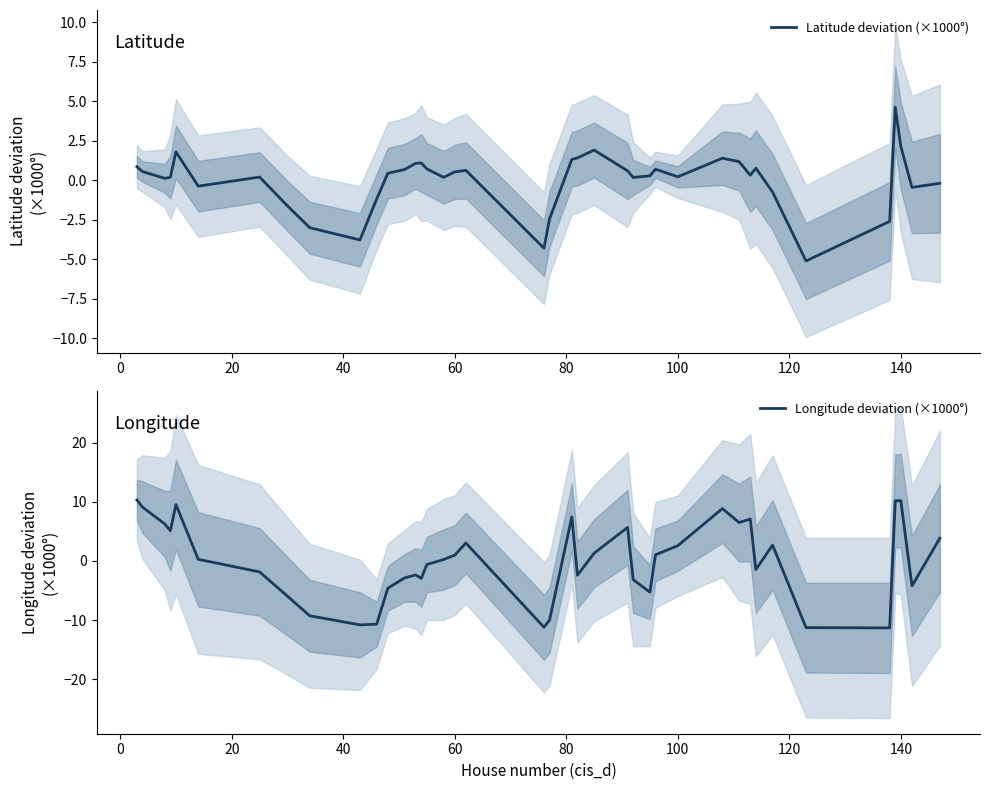

How many data points in Longitude deviation (×1000°) are less than 0?

19